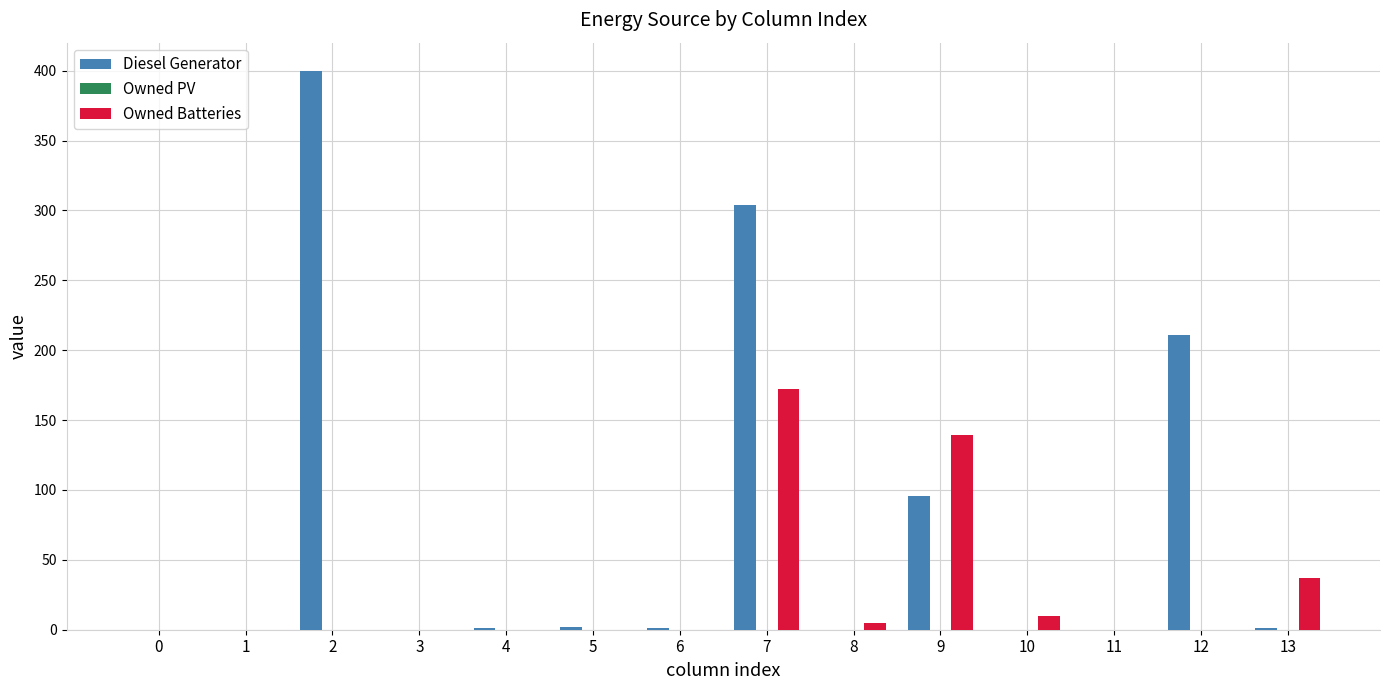

Where is Diesel Generator nearest to the value 200?

12